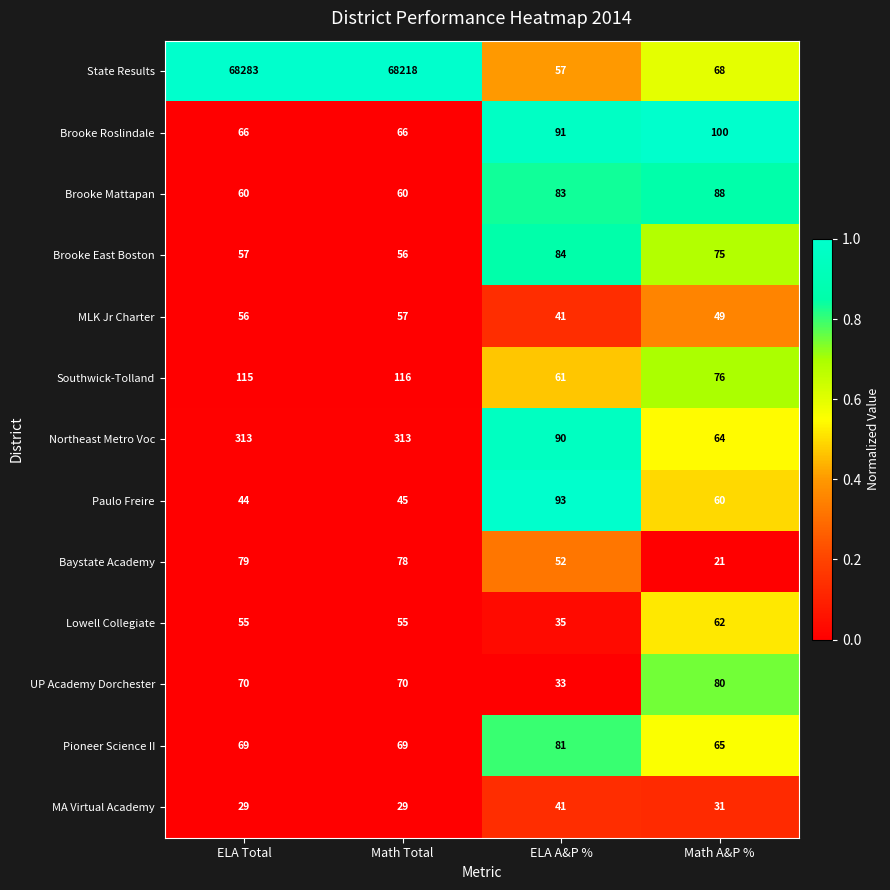

What is the lowest value of the Paulo Freire series?

44